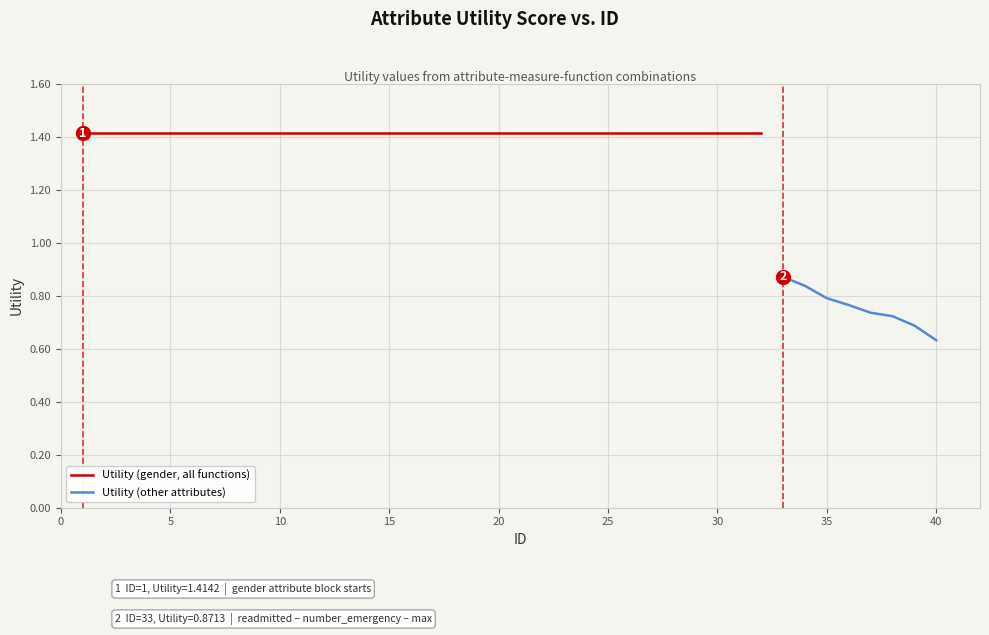

Where is Utility (other attributes) nearest to the value 0?

40